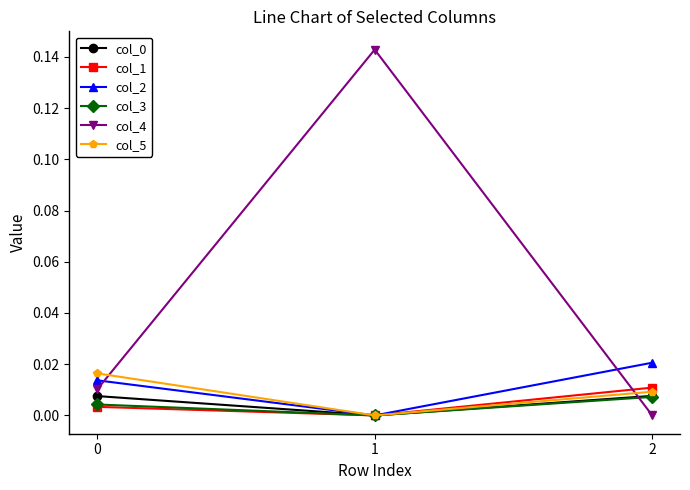

The col_5 series shows 0.0 at 0. True or false?

True